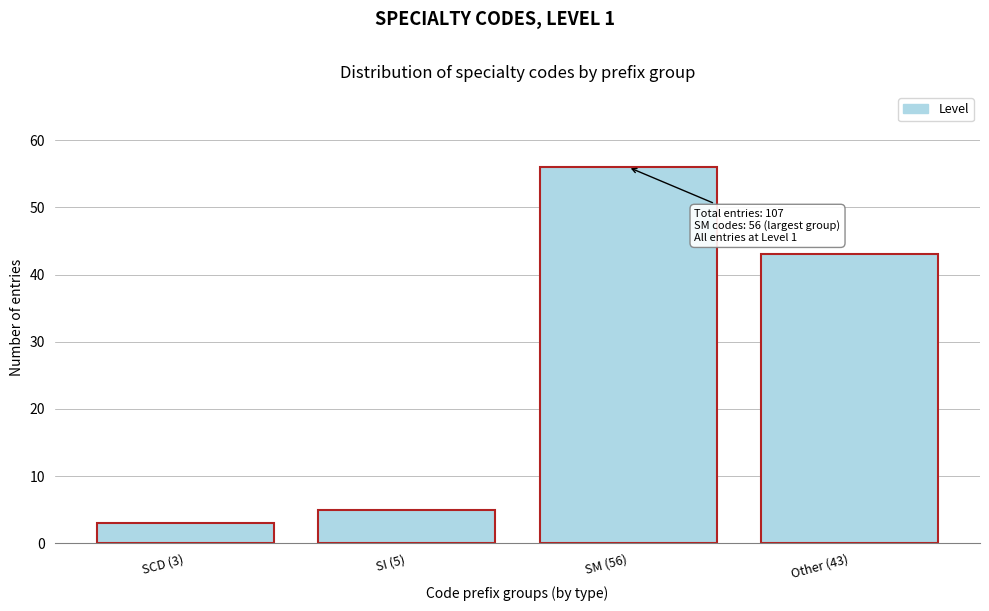

Reading left to right, what are all the values shown in this chart?

SCD (3)=3	SI (5)=5	SM (56)=56	Other (43)=43